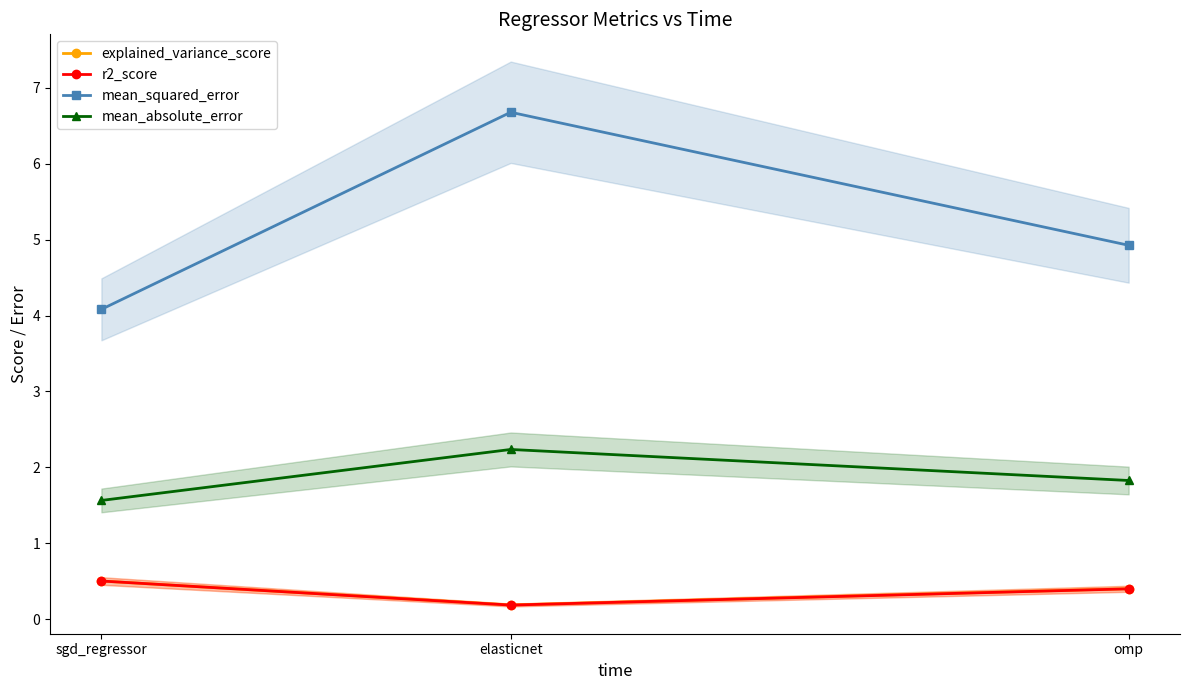

True or false: mean_squared_error has a value of 6.3 at sgd_regressor.

False